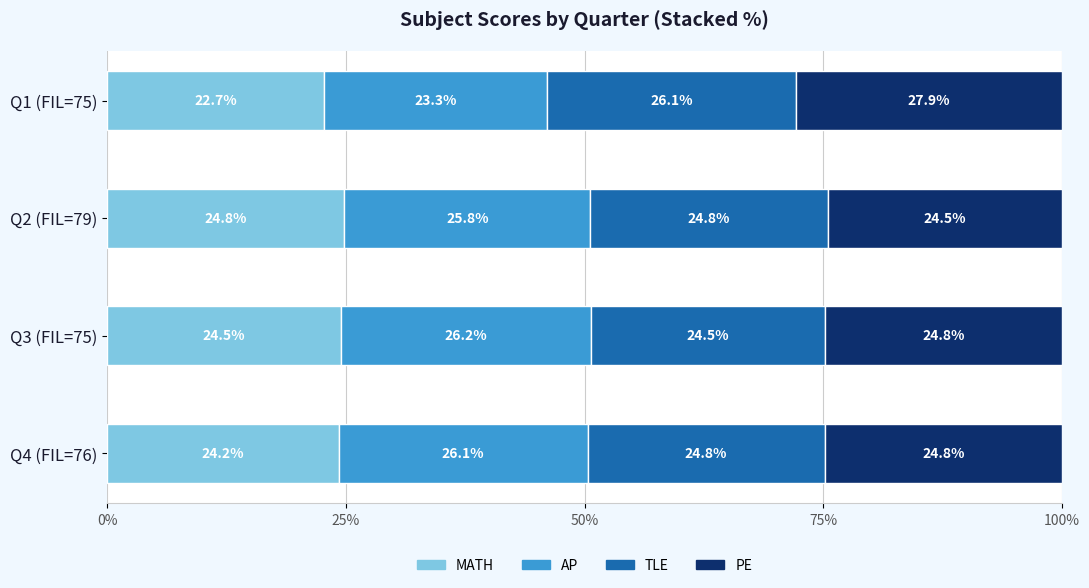

Read the MATH value at Q4 (FIL=76).

24.2